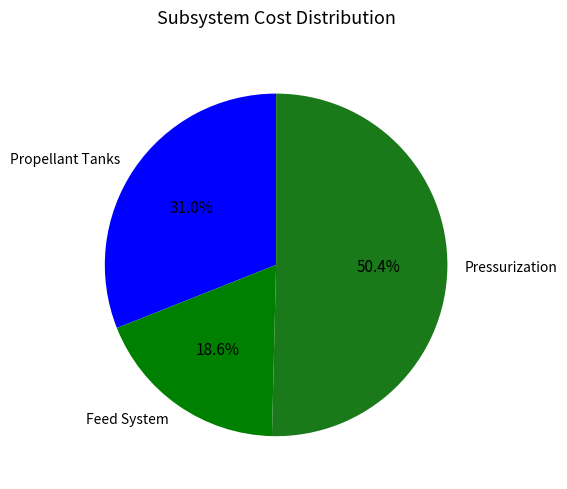

Rank the categories by value from highest to lowest.

Pressurization, Propellant Tanks, Feed System